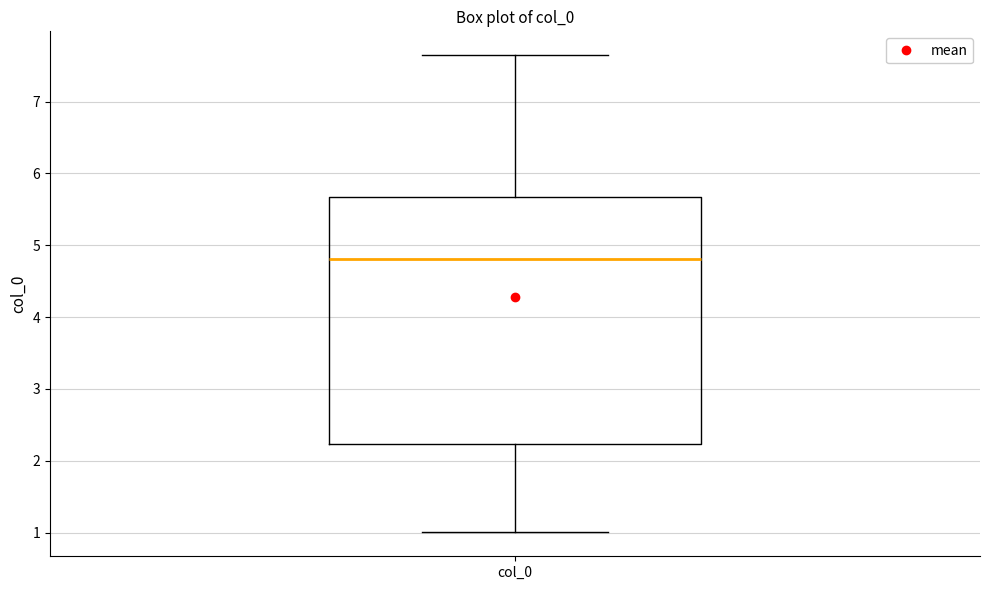

Transcribe this box plot: give where the median line is, the range the box spans, and where the two whiskers end, as read against the y-axis. The values are not printed on the chart, so give them approximately, as read against the axis.

median 4.8, box 2.2 to 5.7, whiskers 1.0 to 7.6